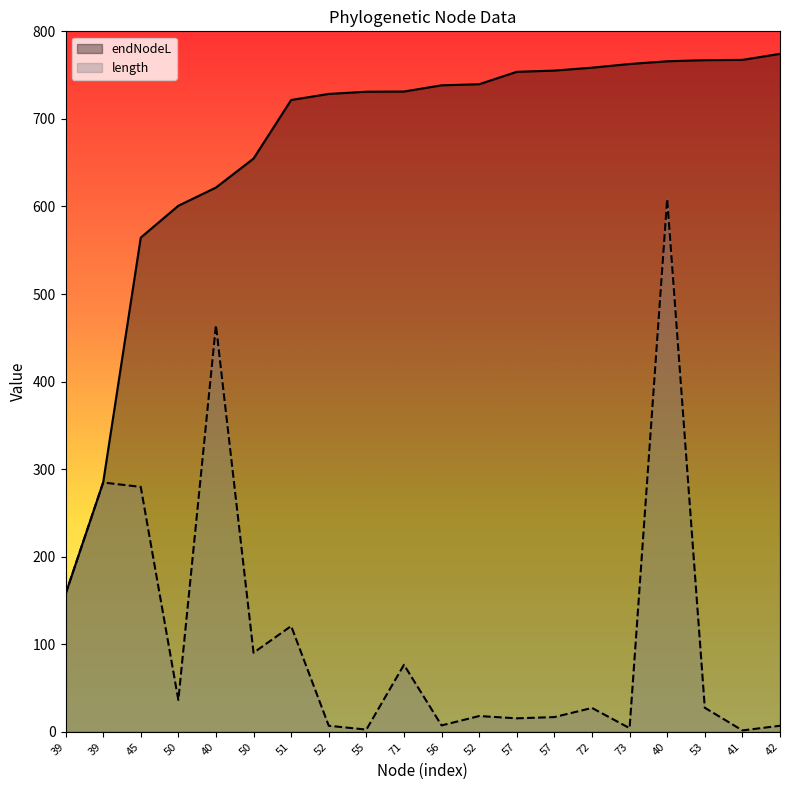

True or false: length has more than 2 interior local peaks.

True